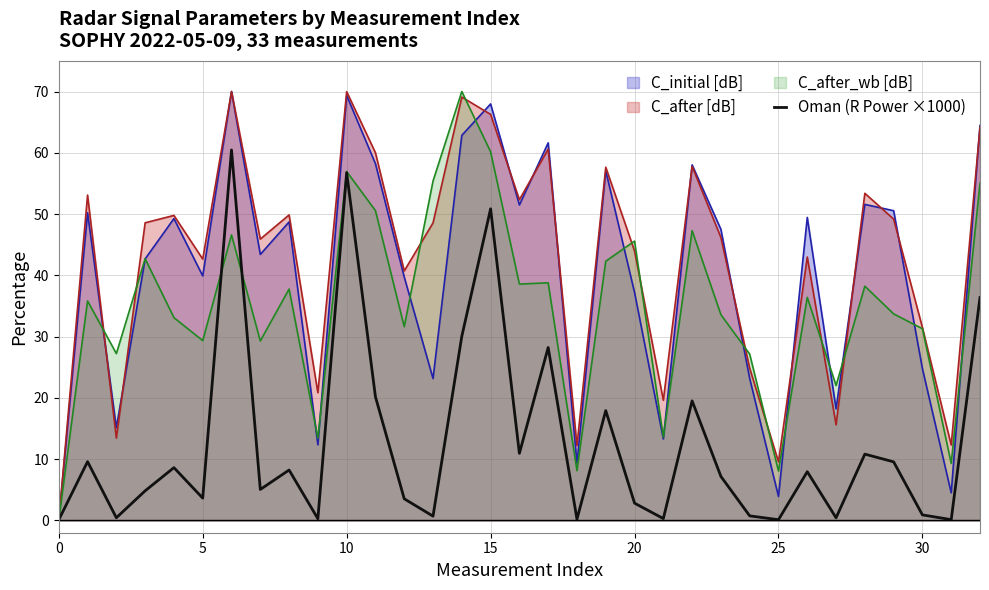

Which has a higher value, 0 or 21?

21